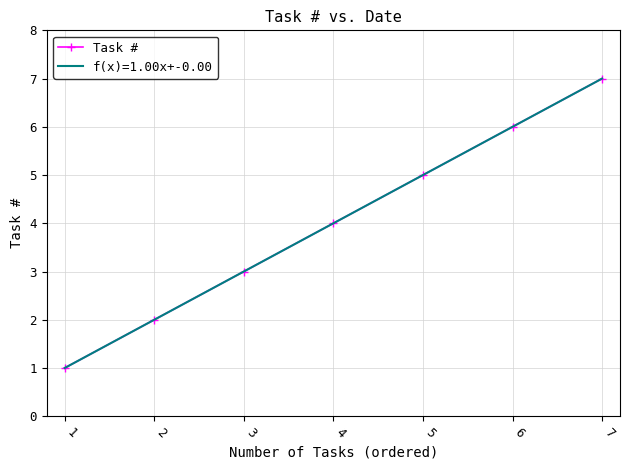

At which label does the data first exceed 4?

5